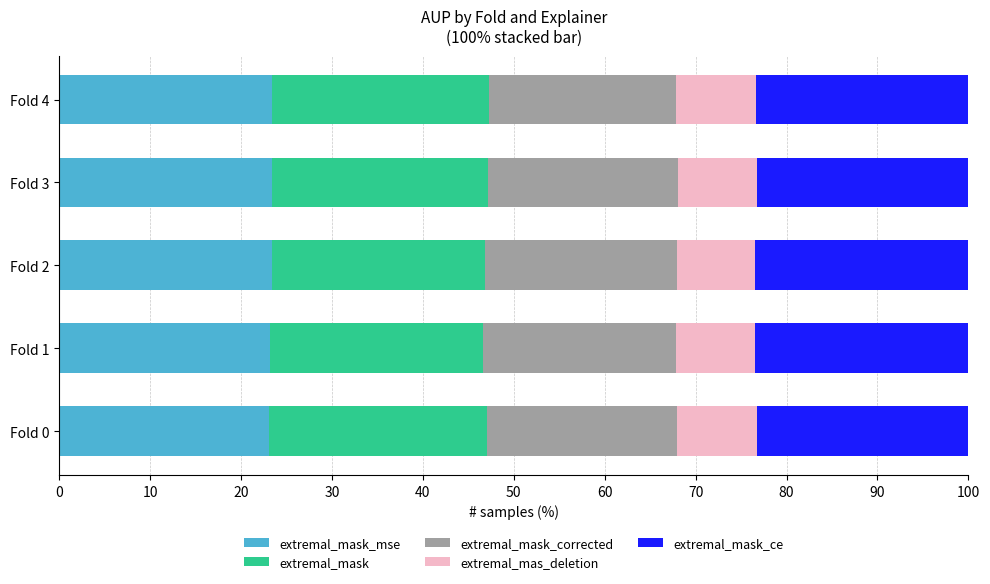

What is the total value across all series at Fold 4?

100.0